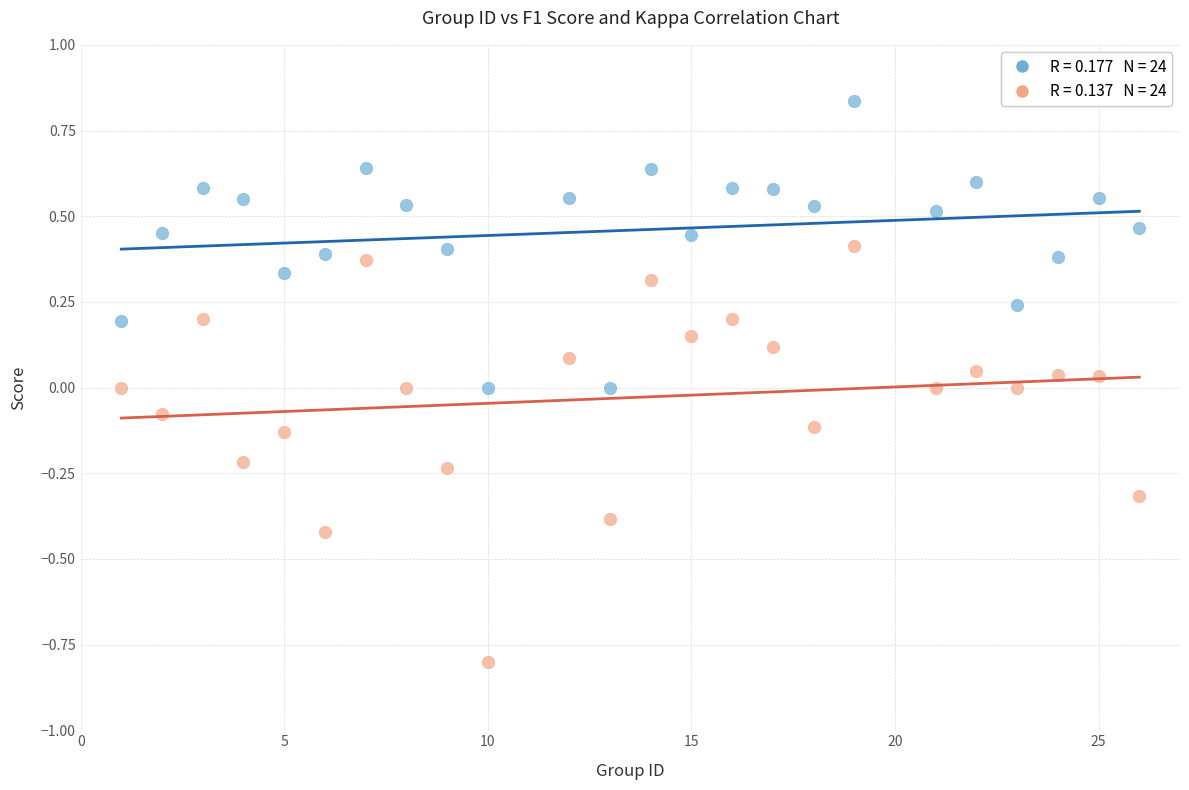

Across all data points, what is the range of Y values (max minus min)?

1.6